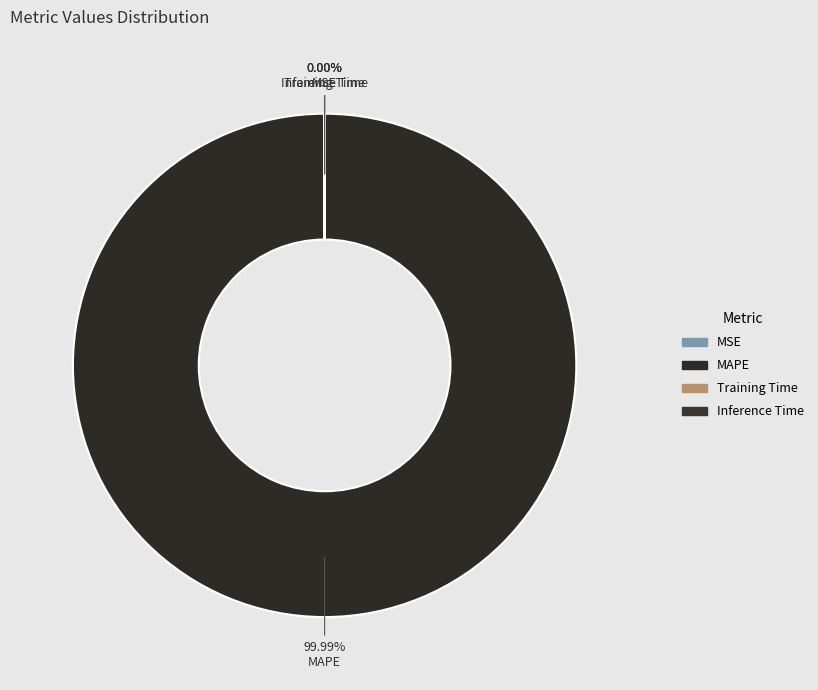

Is the sum of MSE and Training Time greater than half?

No